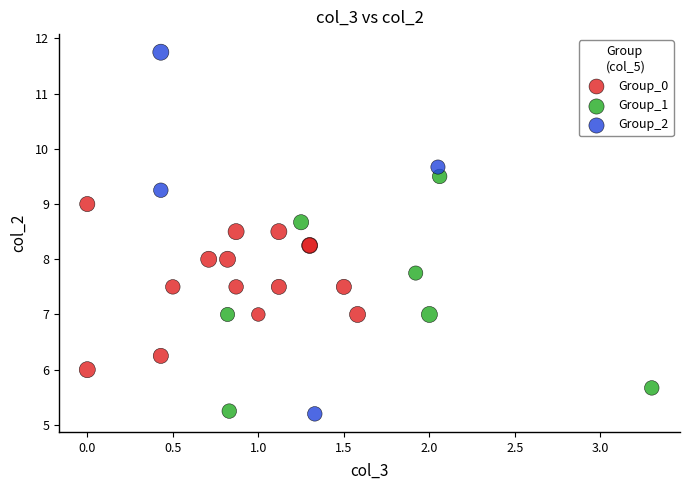

Which series has the widest spread of Y values?

Group_2